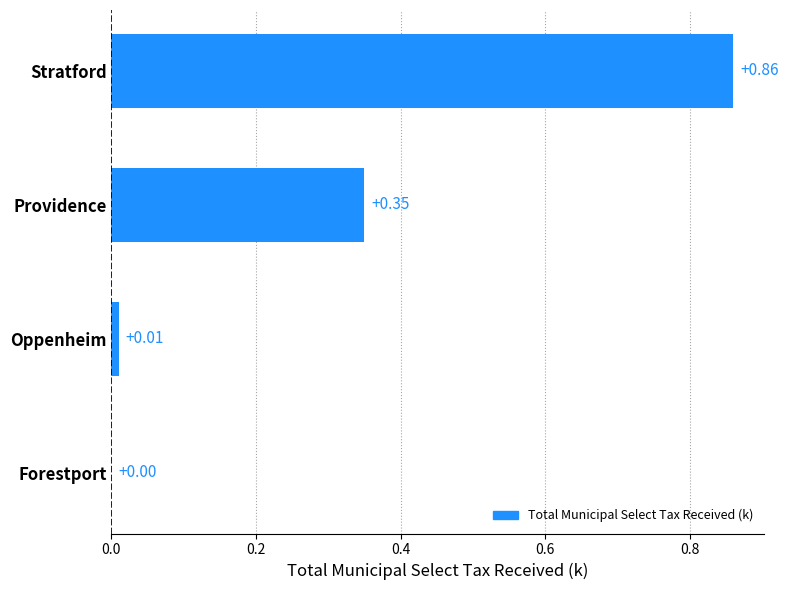

How many positive values are there?

3